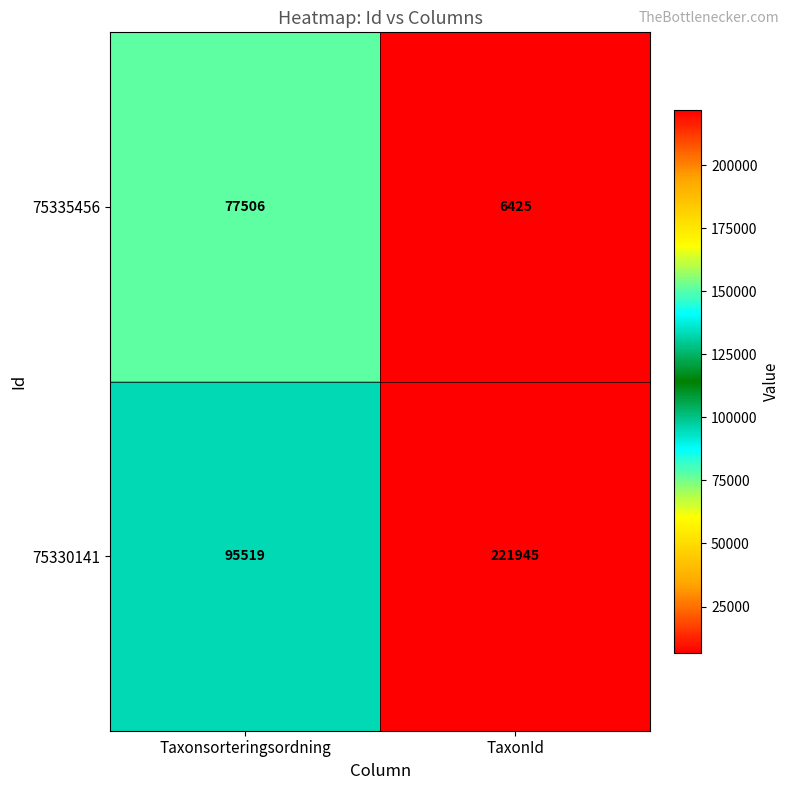

Which series changed the most between Taxonsorteringsordning and TaxonId?

75330141